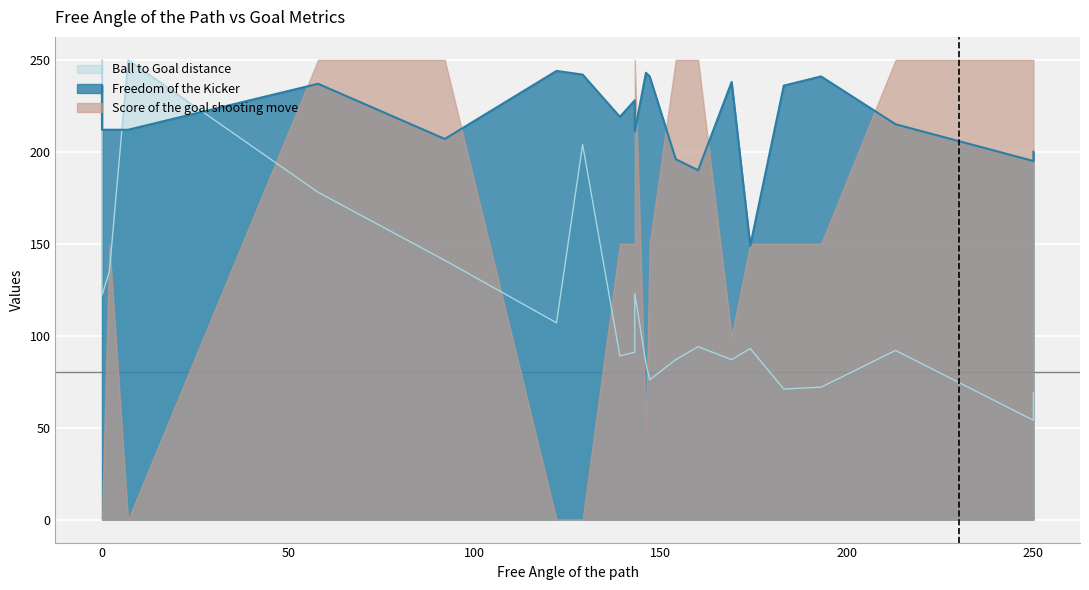

What is the difference between the highest and lowest values at 213?

158